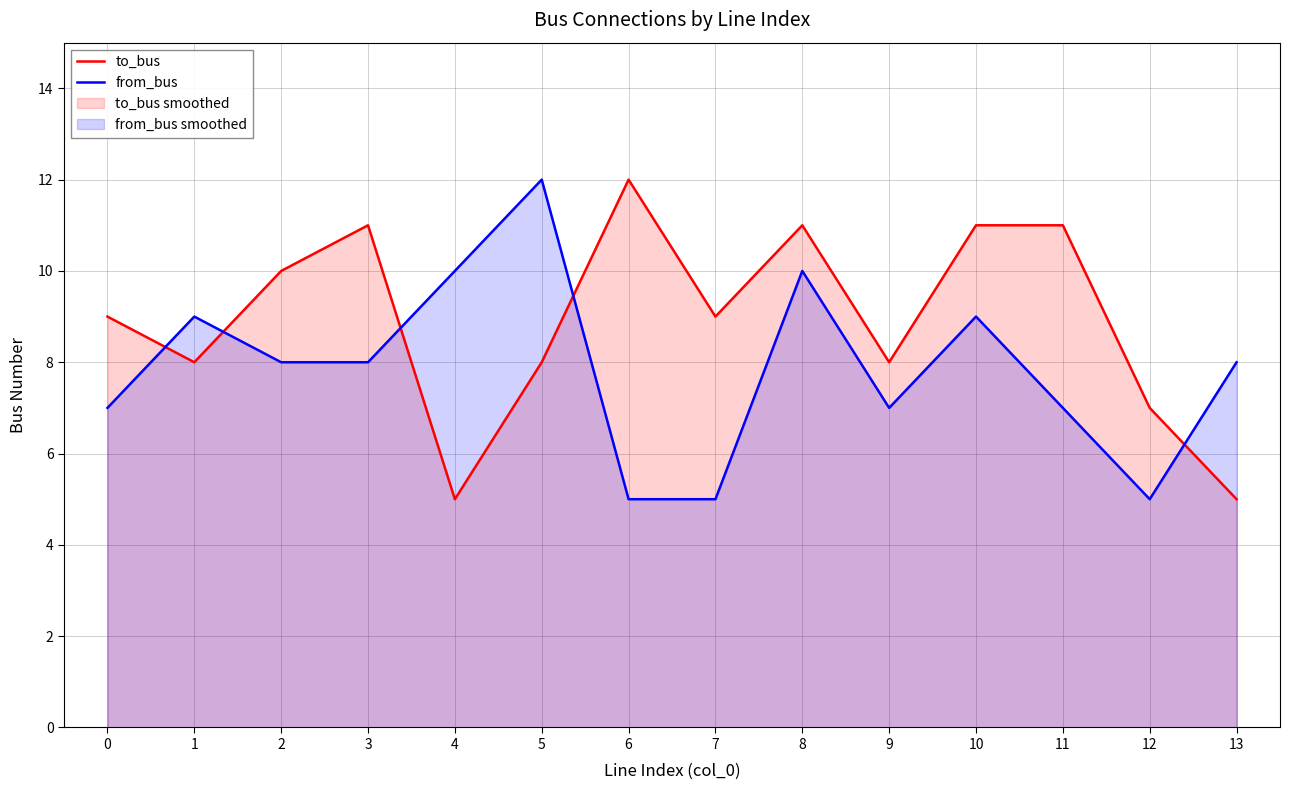

At which category does the chart reach its peak across all series?

6